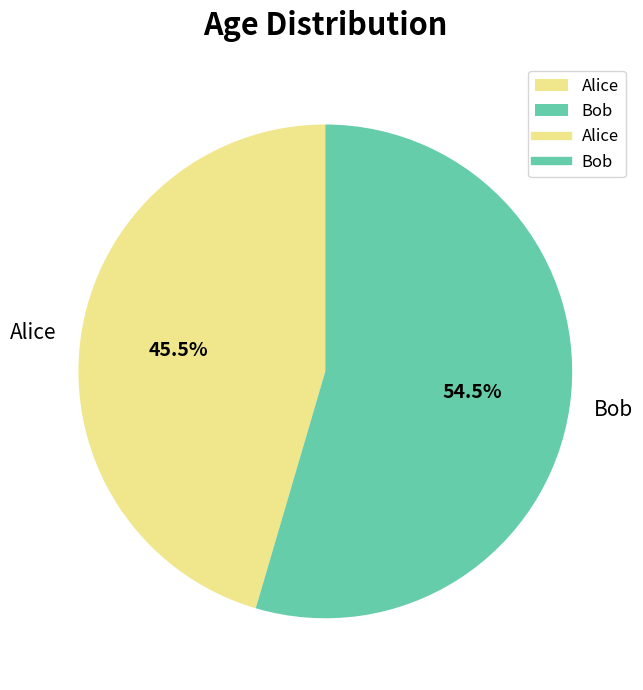

Rank the categories by value from highest to lowest.

Bob, Alice